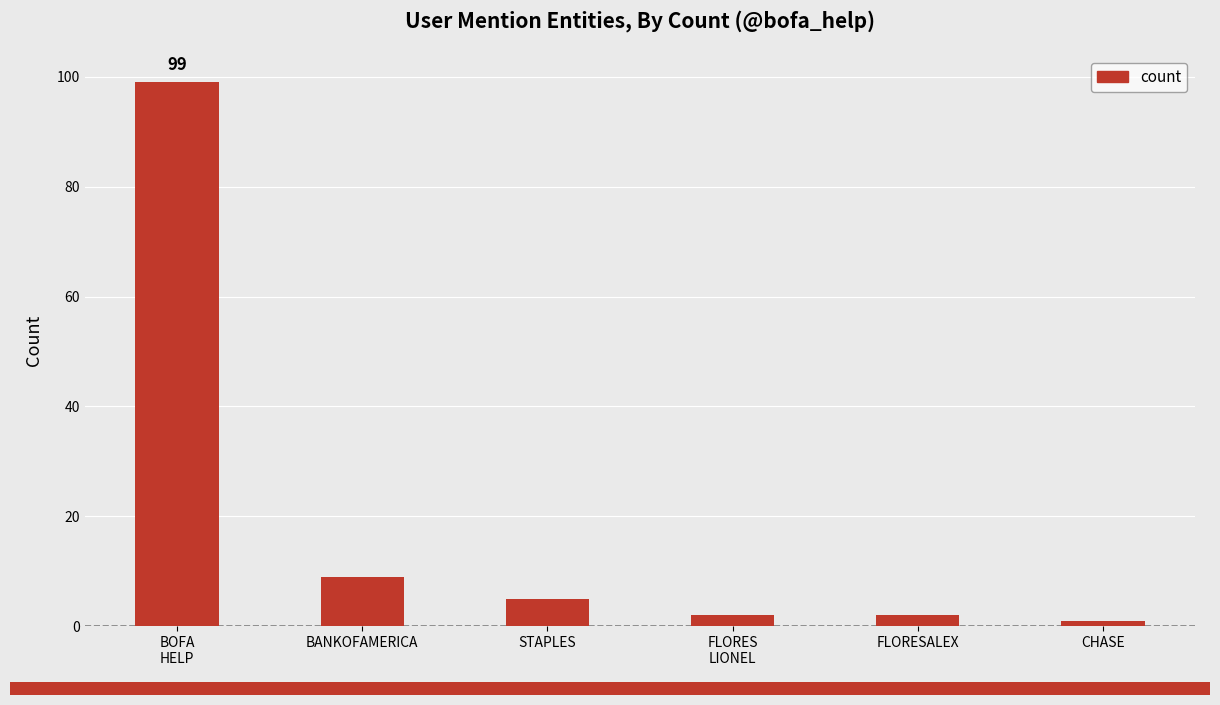

What is the maximum value shown in the chart?

99